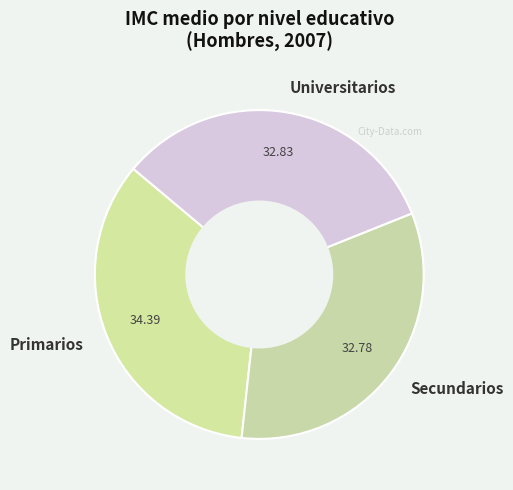

The Secundarios slice represents 33% of the pie. True or false?

True